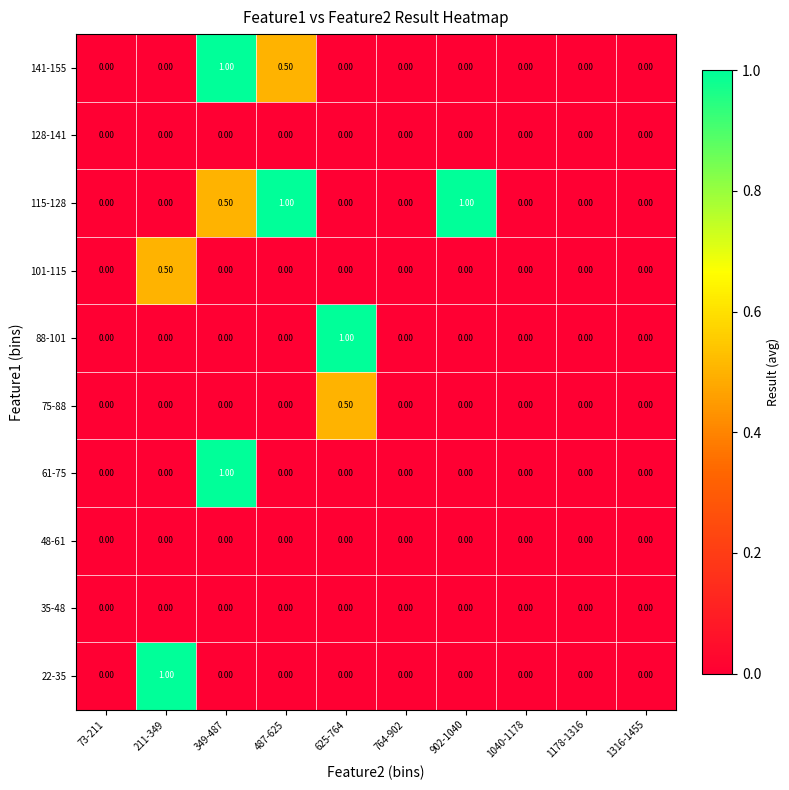

Between 902-1040 and 1040-1178, which series saw the biggest shift?

115-128